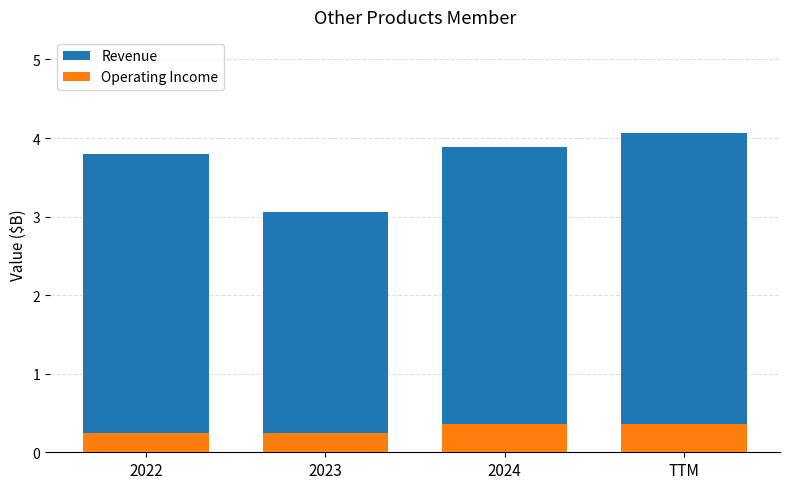

Does the chart contain any negative values?

No